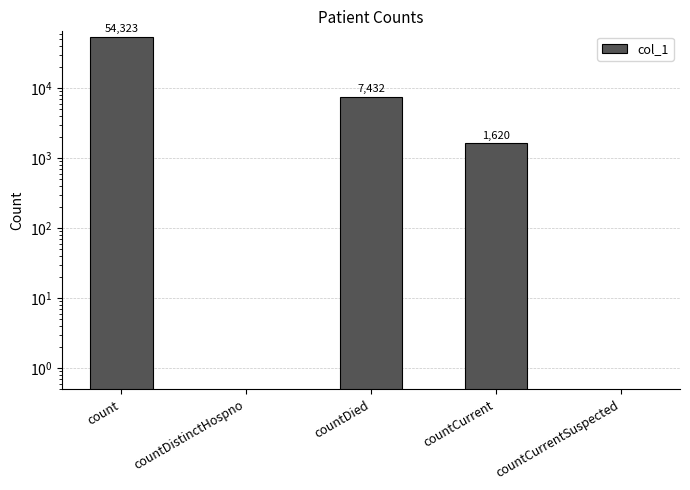

Which category has the highest value across all series?

count